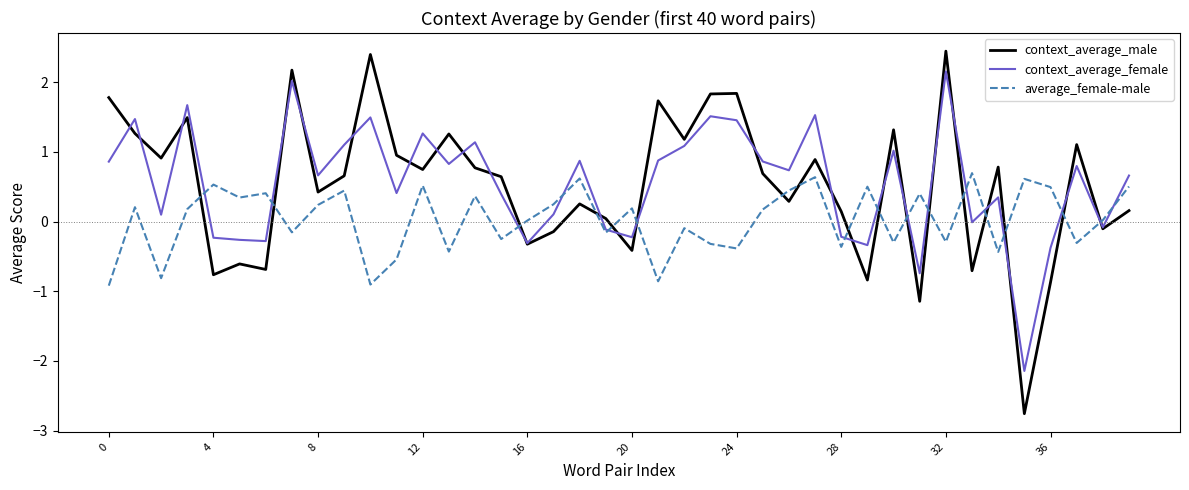

How many times do context_average_male and average_female-male cross each other?

17